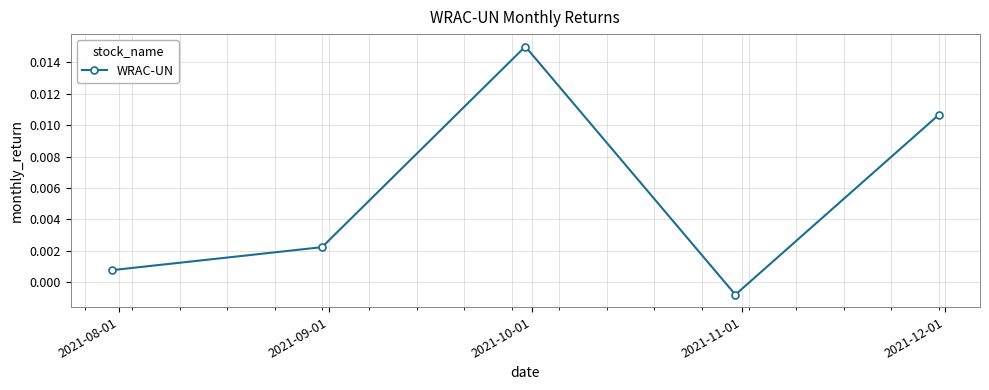

How many interior local valleys (lower than both neighbors) does the data have?

1